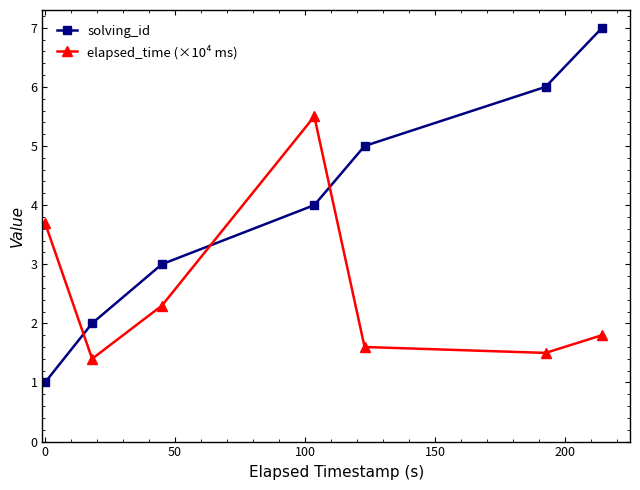

Is this an area chart (filled region under the line)?

No